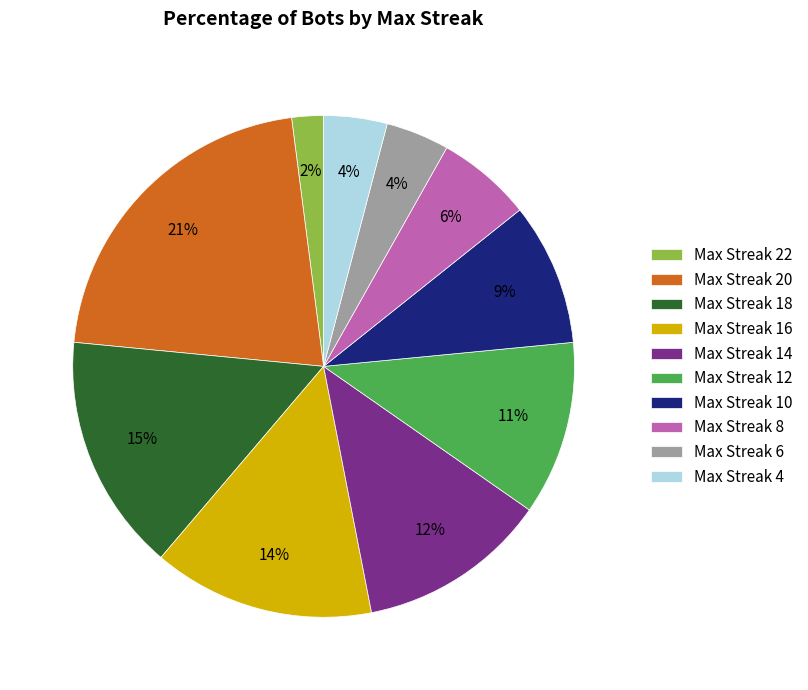

Combined, do Max Streak 12 and Max Streak 10 account for over 50%?

No